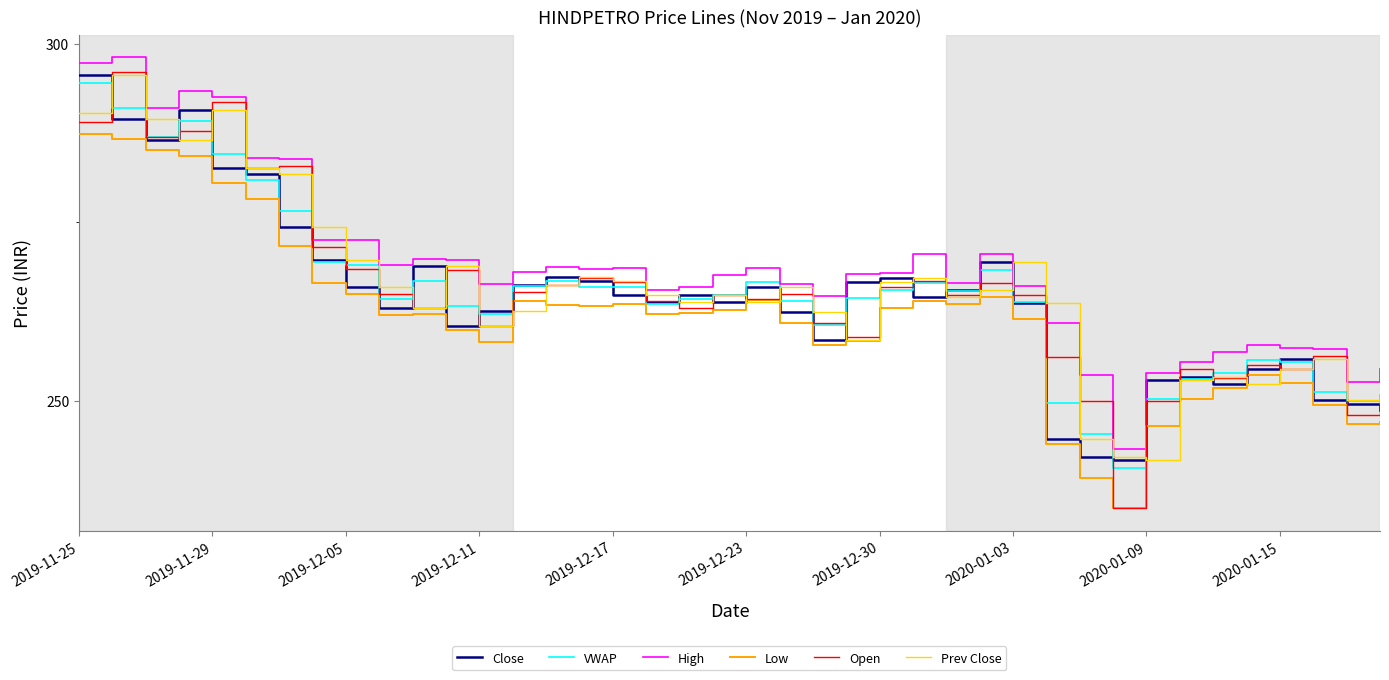

Which series has the largest total across all categories?

High